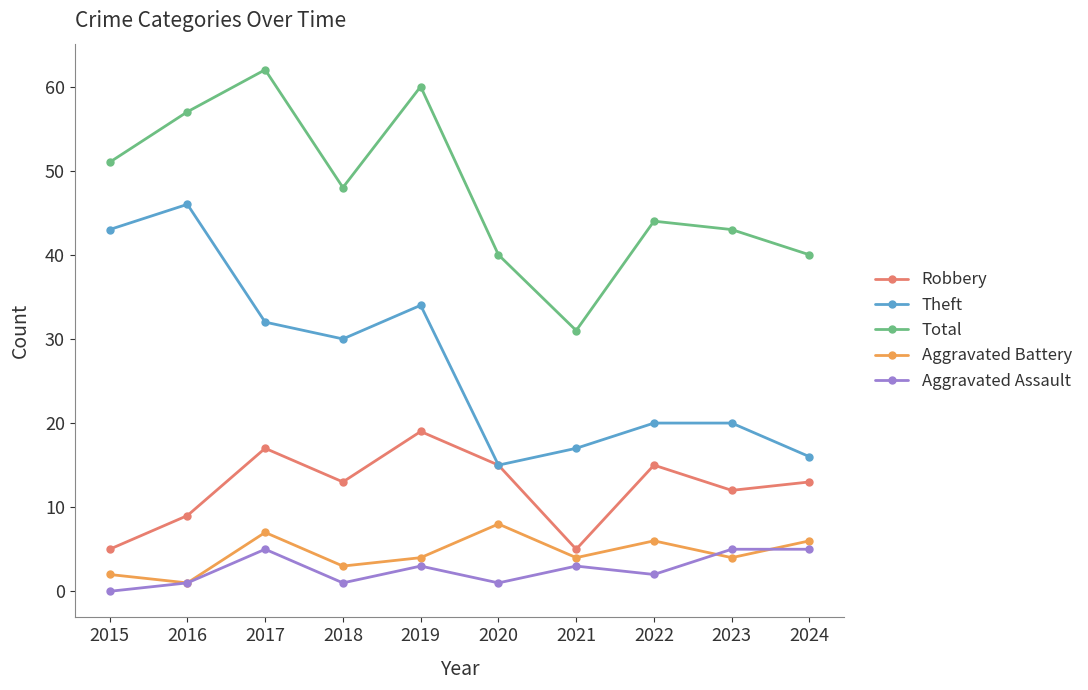

What is the sum of the Aggravated Battery values at 2016 and 2017?

8